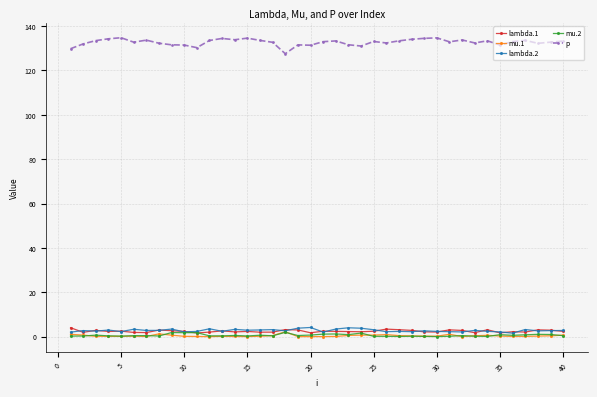

Which series has the widest spread of values?

p